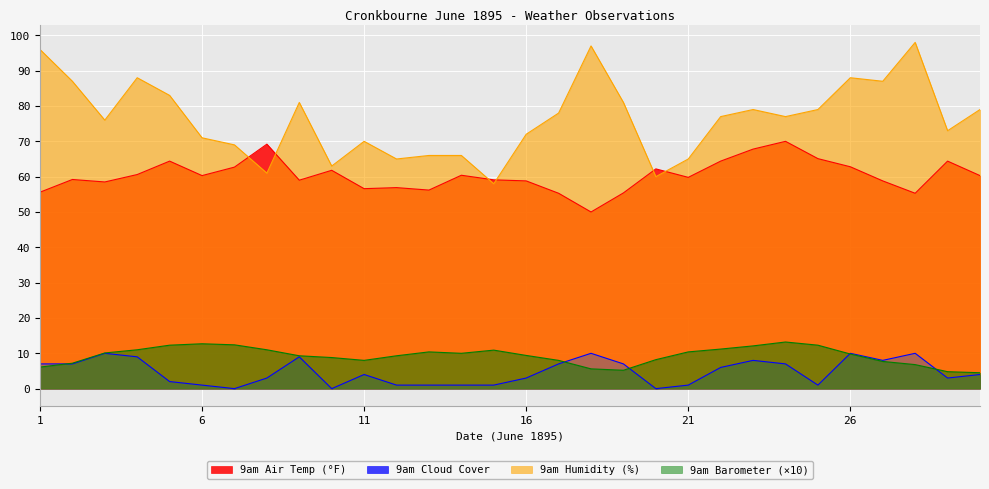

The 9am Barometer series shows 10.3 at 2. True or false?

False